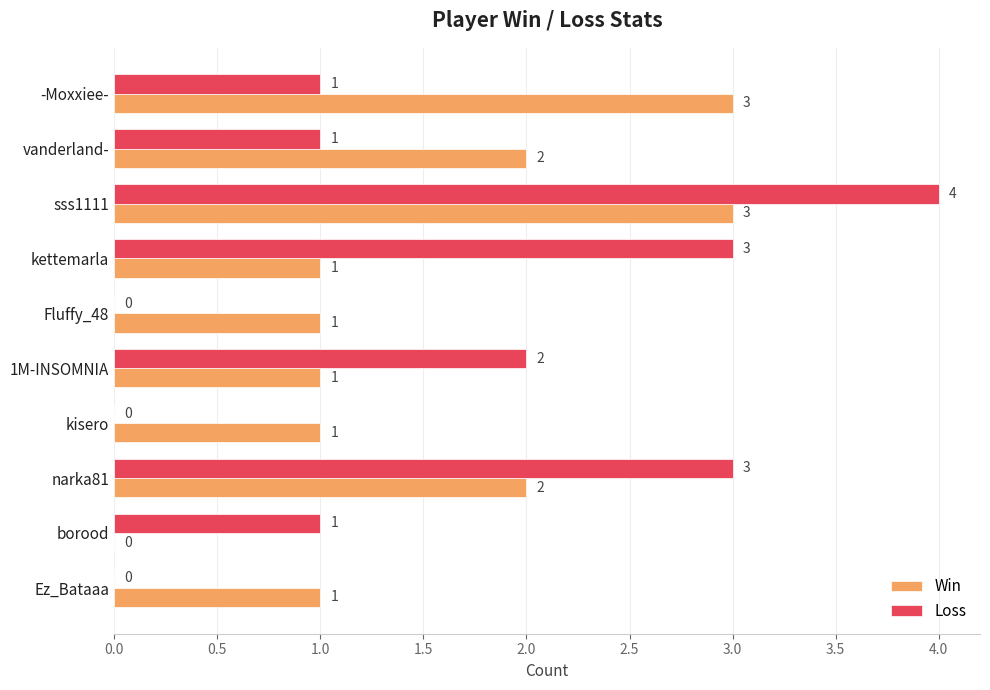

Where is Loss nearest to the value 2?

1M-INSOMNIA